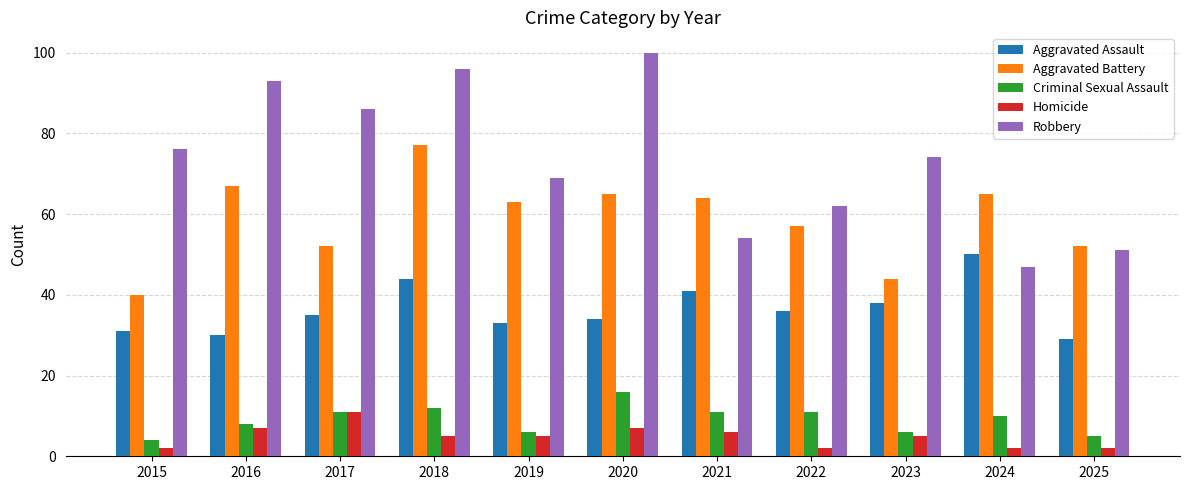

What is the average value of the Aggravated Battery series?

59